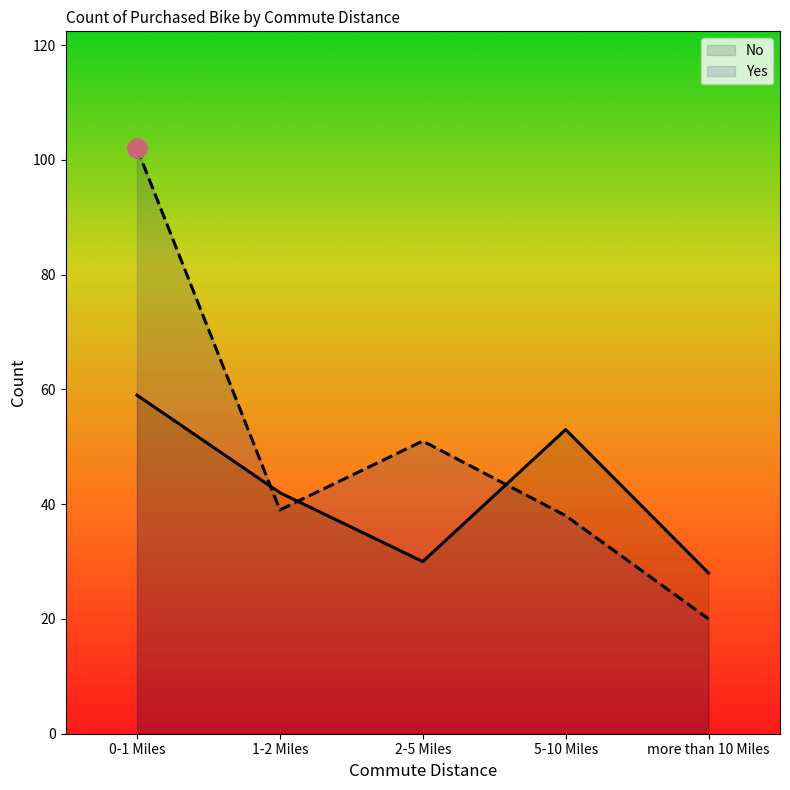

Which series has the largest total across all categories?

Yes